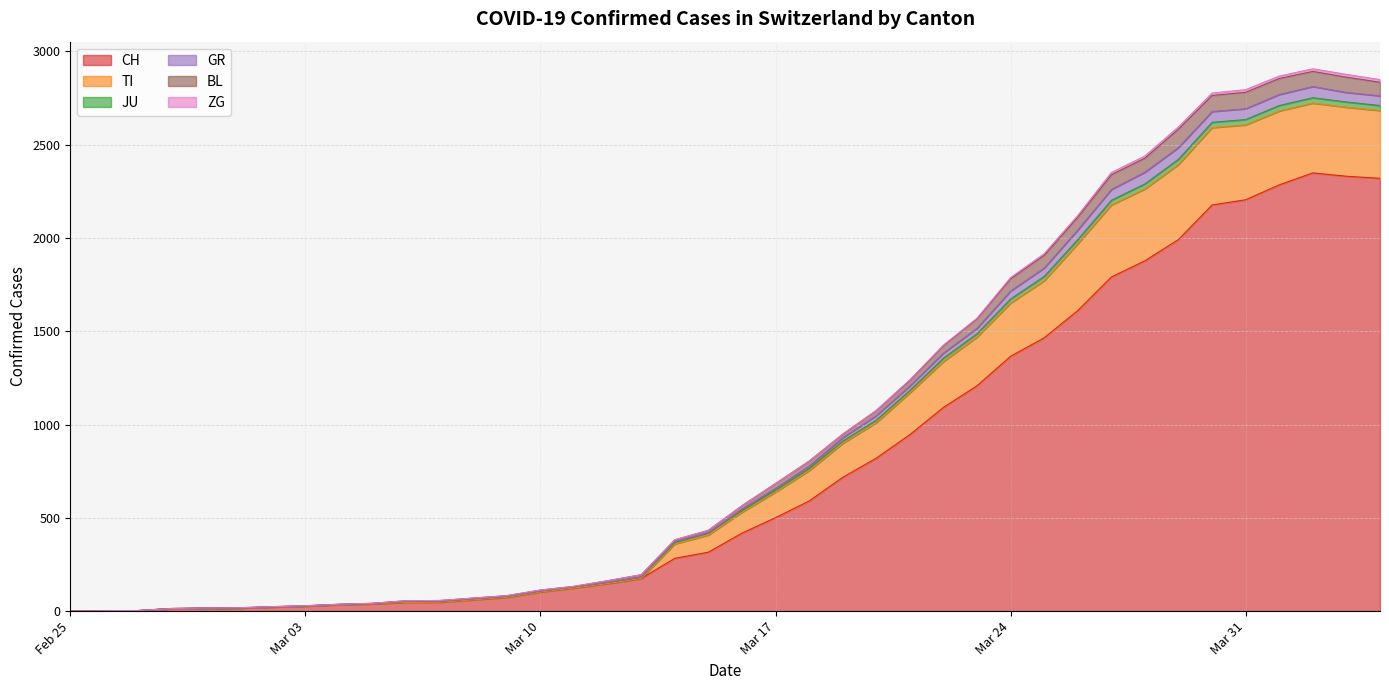

What is the highest value of the CH series?

2349